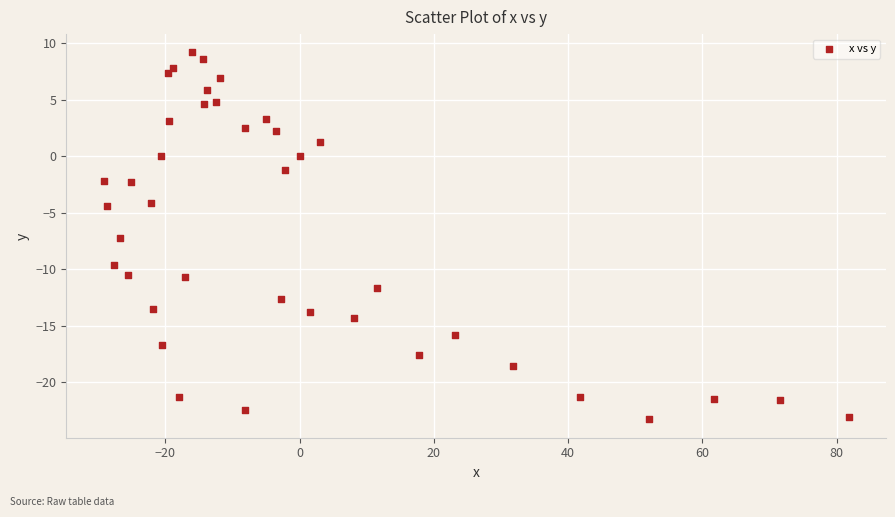

What is the range of Y values (max minus min)?

32.5